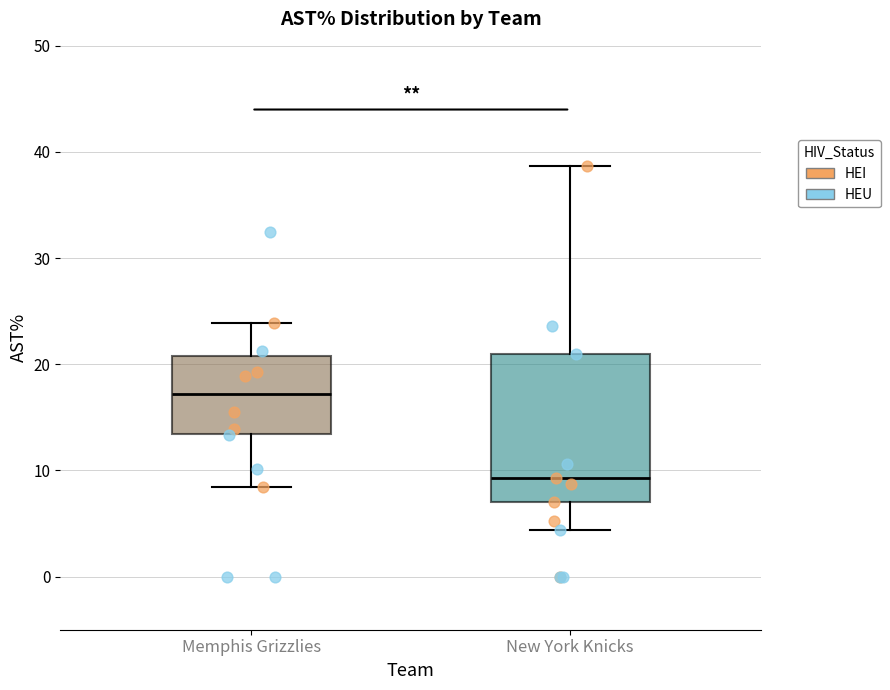

Reading left to right, read every box against the y-axis: the position of its median line, the range the box covers, and the ends of its whiskers. The values are not printed on the chart, so give them approximately, as read against the axis.

Memphis Grizzlies: median 17, box 13 to 21, whiskers 8 to 24
New York Knicks: median 9, box 7 to 21, whiskers 4 to 39